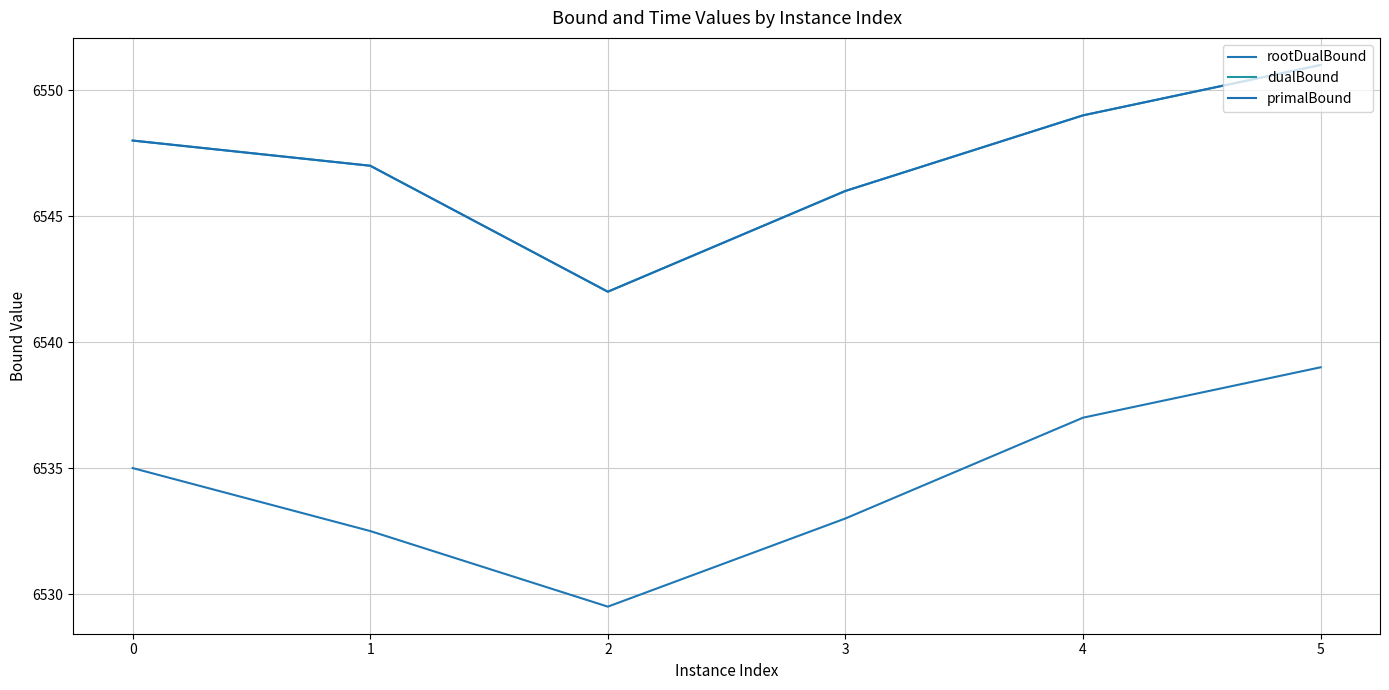

Does the chart display data point markers on the line(s)?

No